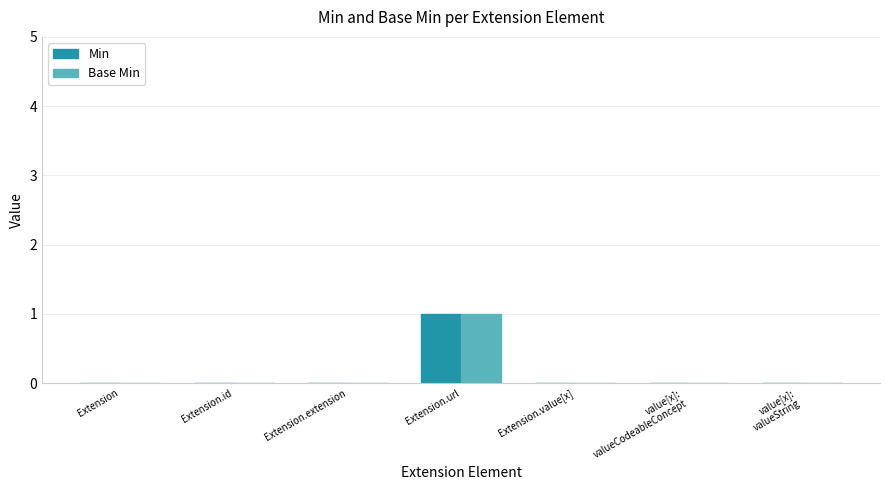

Which category has the highest value across all series?

Extension.url